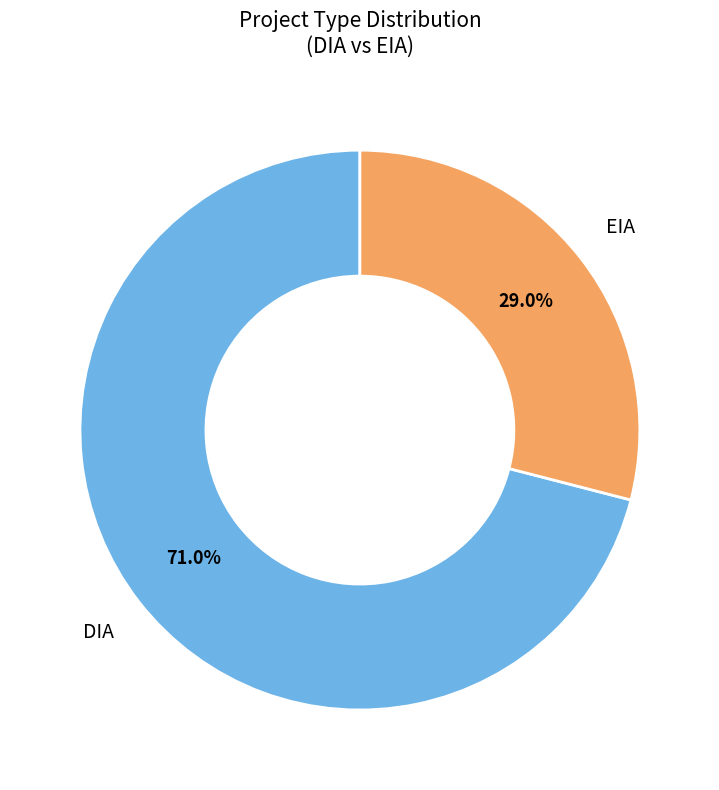

Between EIA and DIA, which is larger?

DIA